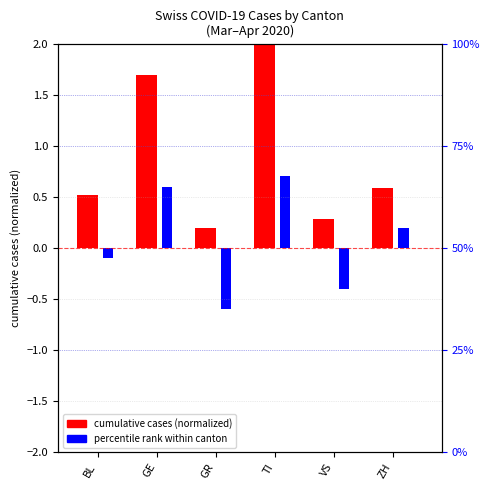

Are the bars horizontal?

No